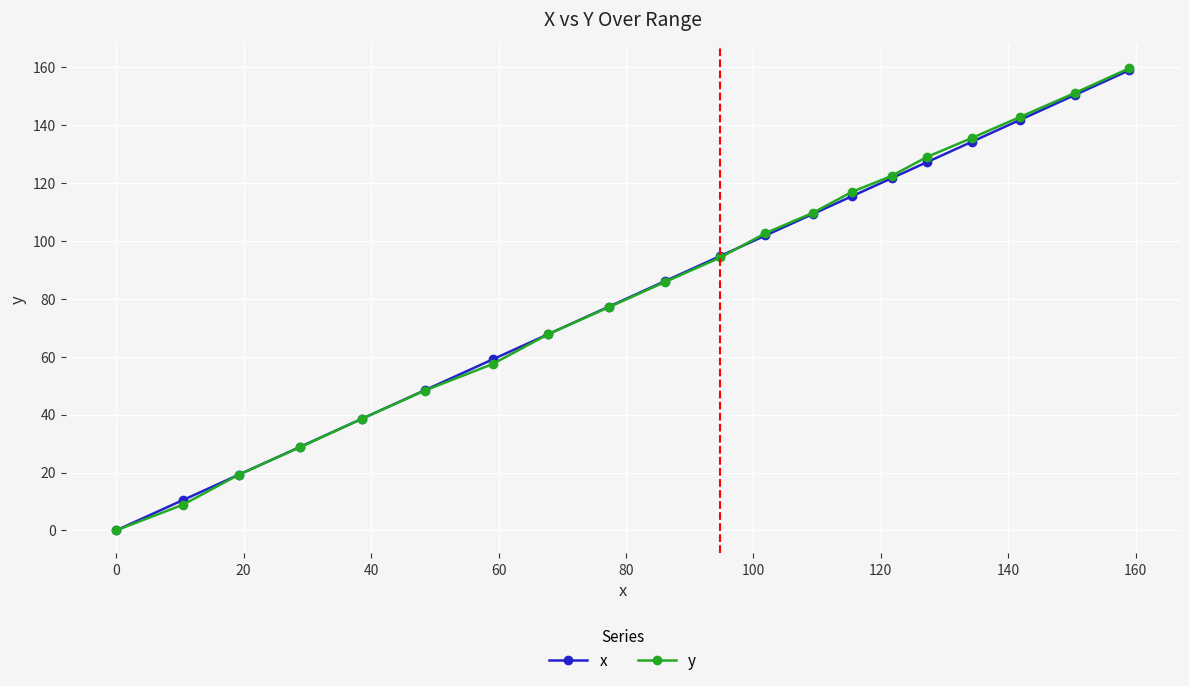

What is the difference between the second highest and minimum values in the y series?

151.1